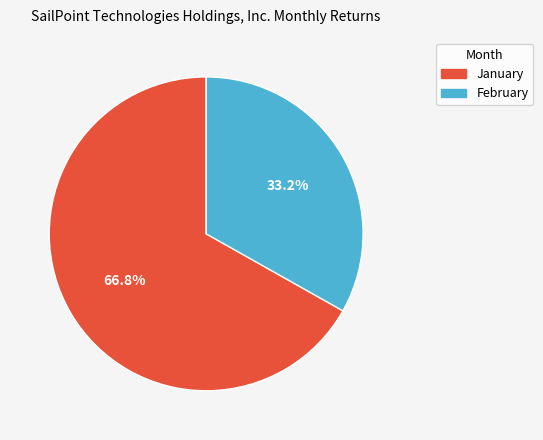

How many slices are in this pie chart?

2